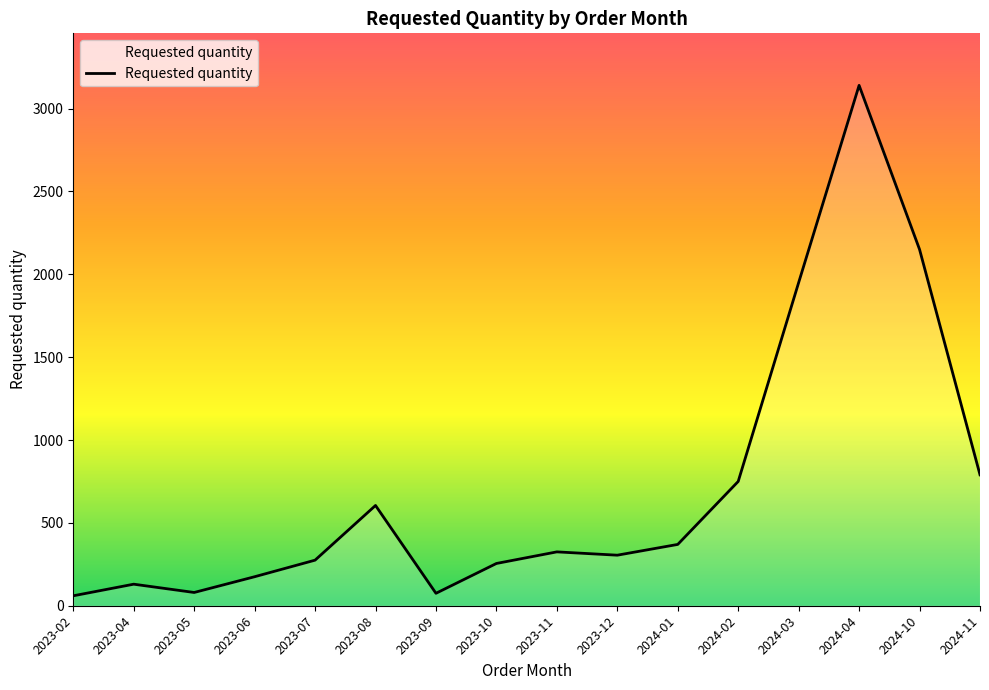

Which label corresponds to the largest value in the chart?

2024-04